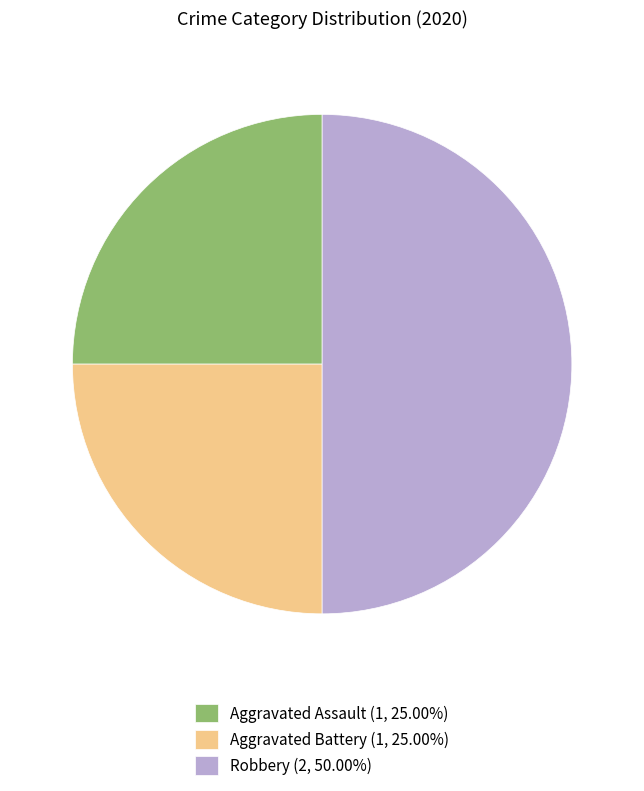

Which category has the biggest portion of the pie?

Robbery